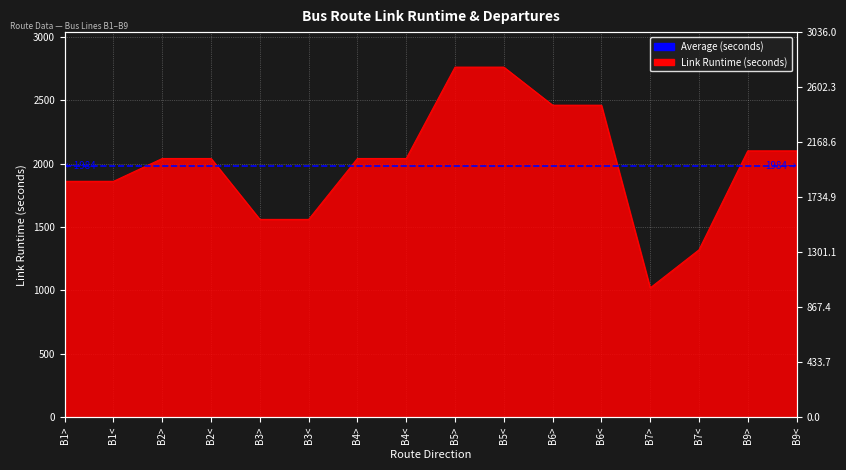

Reading right to left, transcribe all the data shown in this chart.

2100	2100	1320	1020	2460	2460	2760	2760	2040	2040	1560	1560	2040	2040	1860	1860